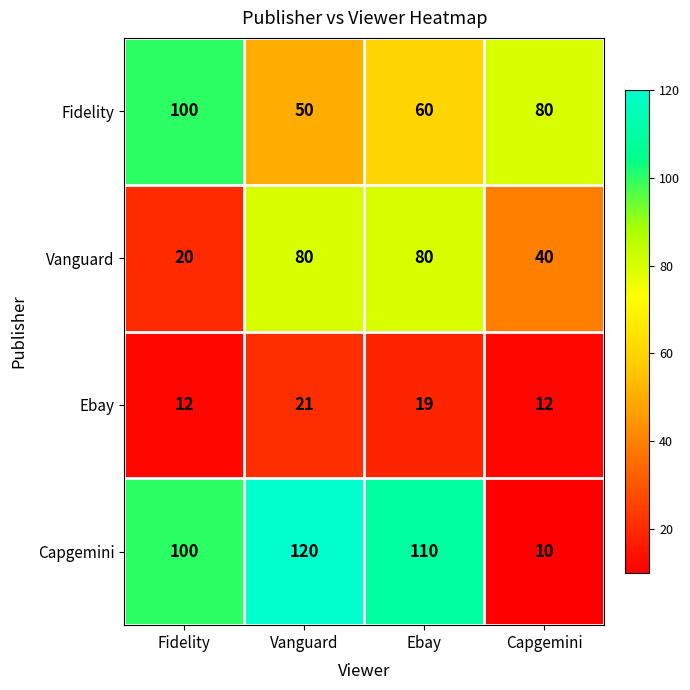

Which series has the widest spread of values?

Capgemini